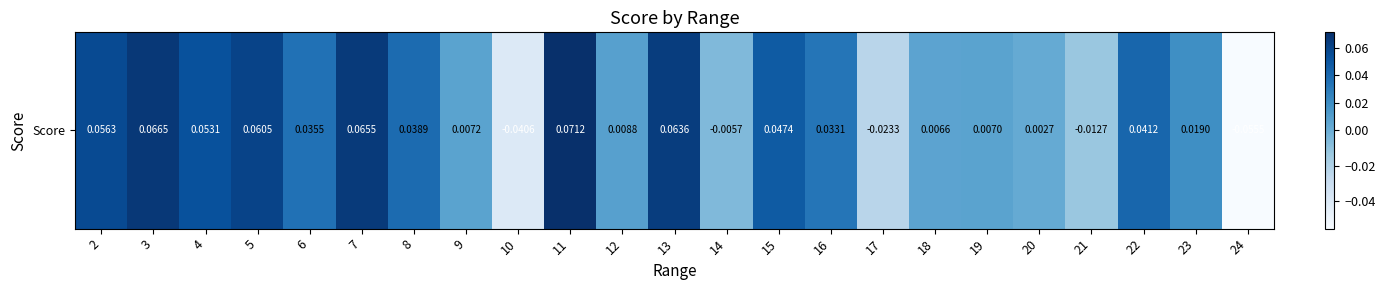

List the labels in order of value, smallest first.

24, 10, 17, 21, 14, 20, 18, 19, 9, 12, 23, 16, 6, 8, 22, 15, 4, 2, 5, 13, 7, 3, 11